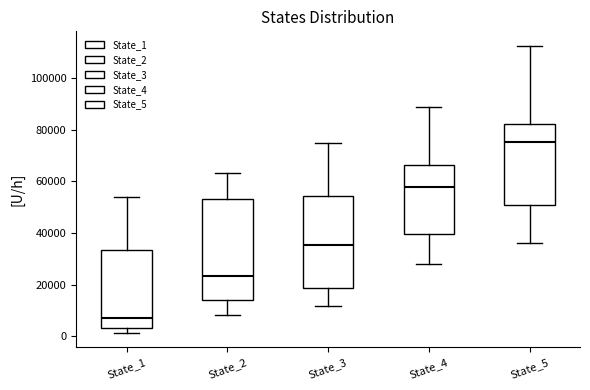

Which box is the tallest, from its lower edge to its upper edge?

State_2